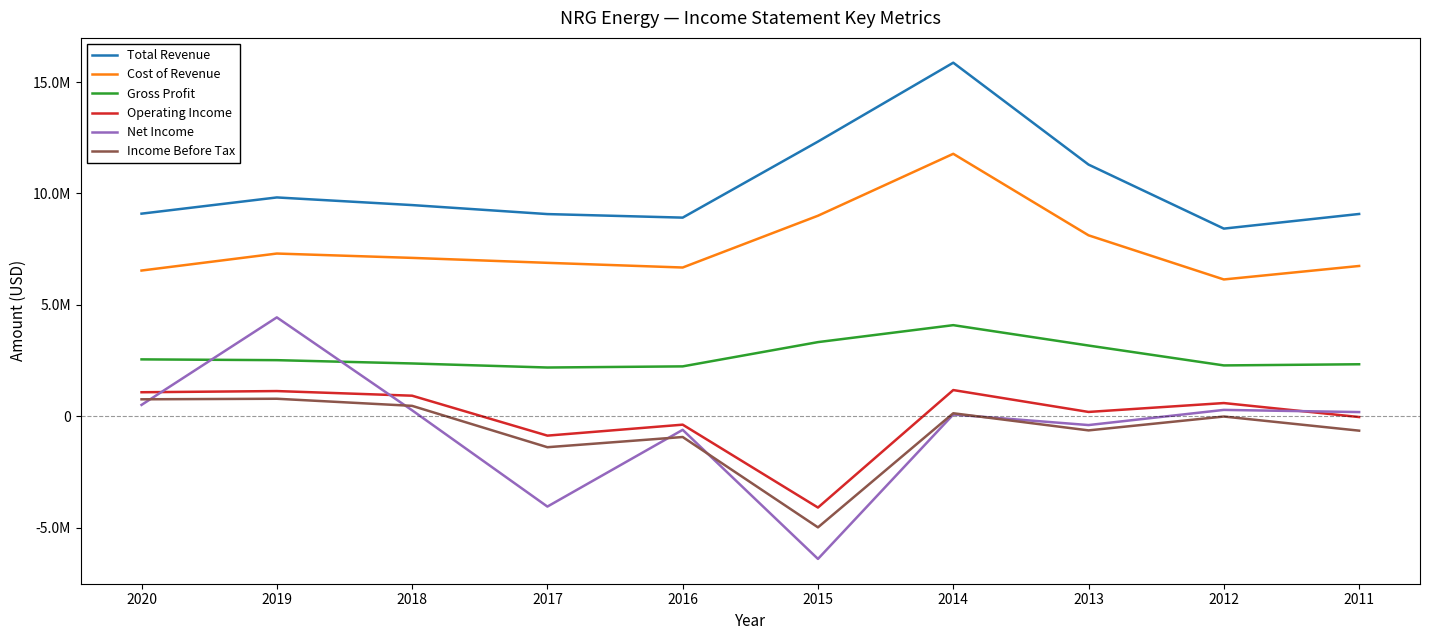

Is the value of Gross Profit at 2018 greater than the value of Operating Income at 2019?

Yes